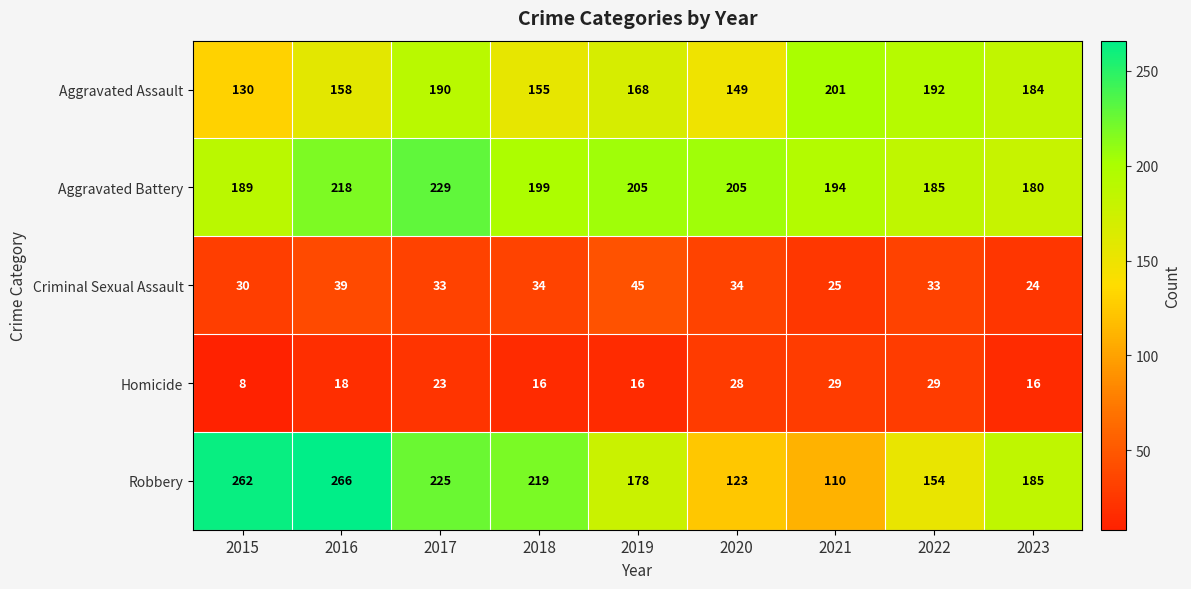

At which category does the chart reach its peak across all series?

2016